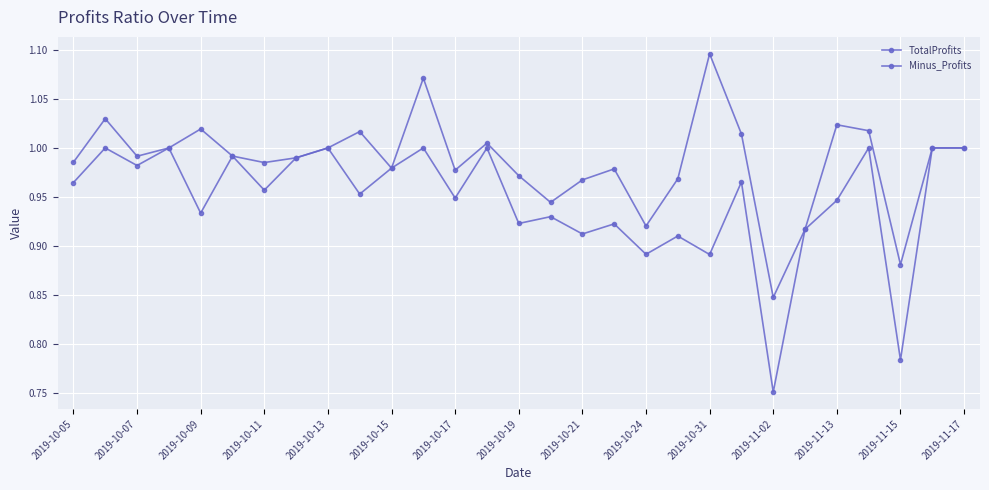

Which series has the largest range (max minus min)?

Minus_Profits